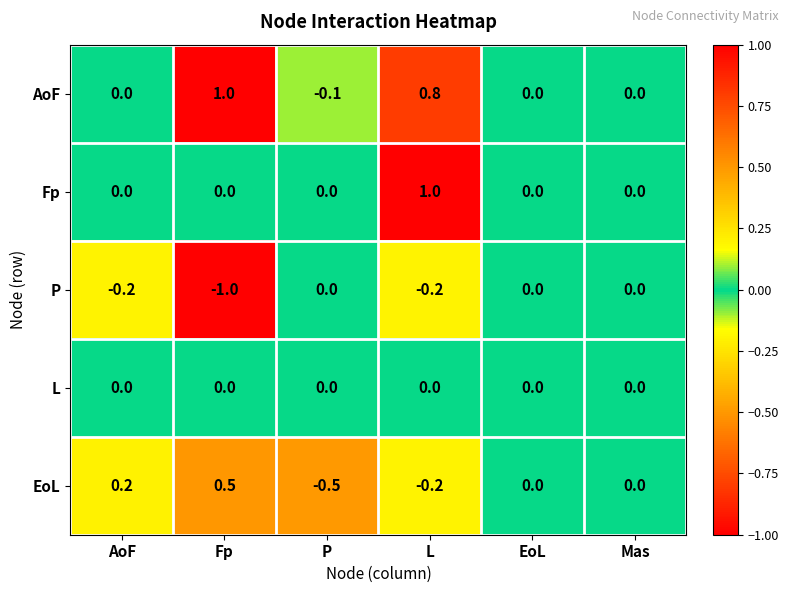

What is the minimum value shown in the chart?

-1.0